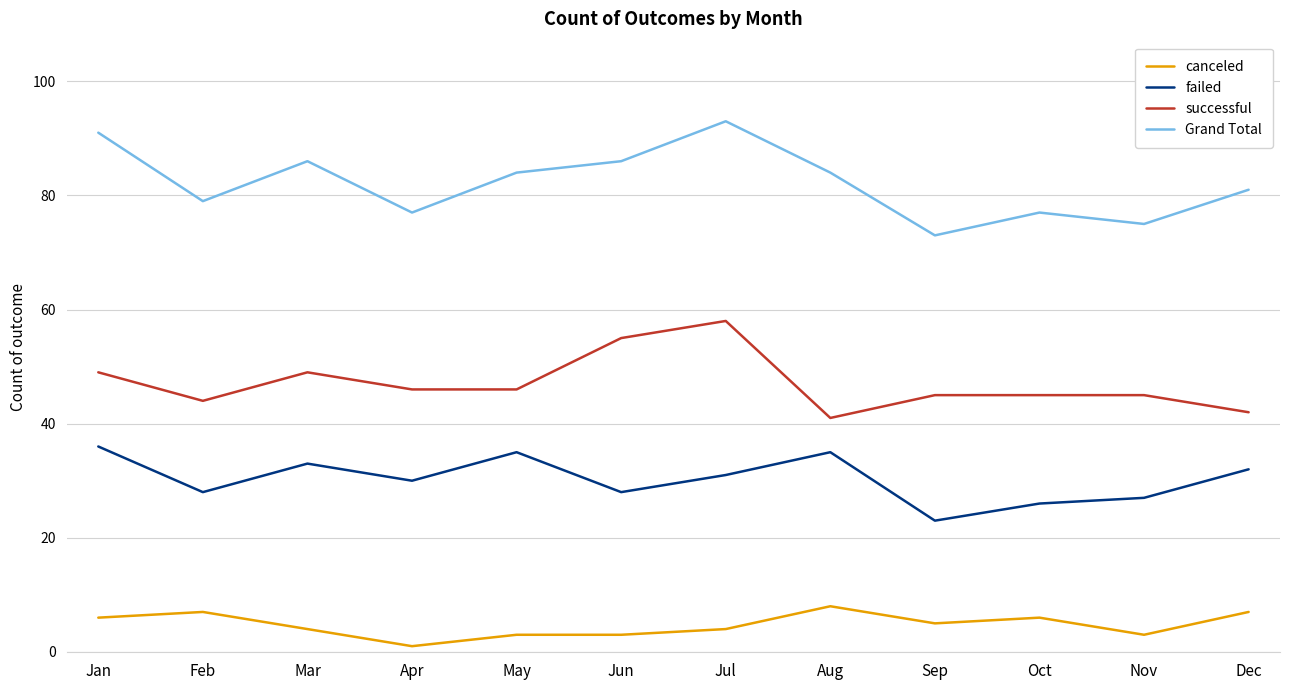

At which label does successful first exceed 46?

Jan